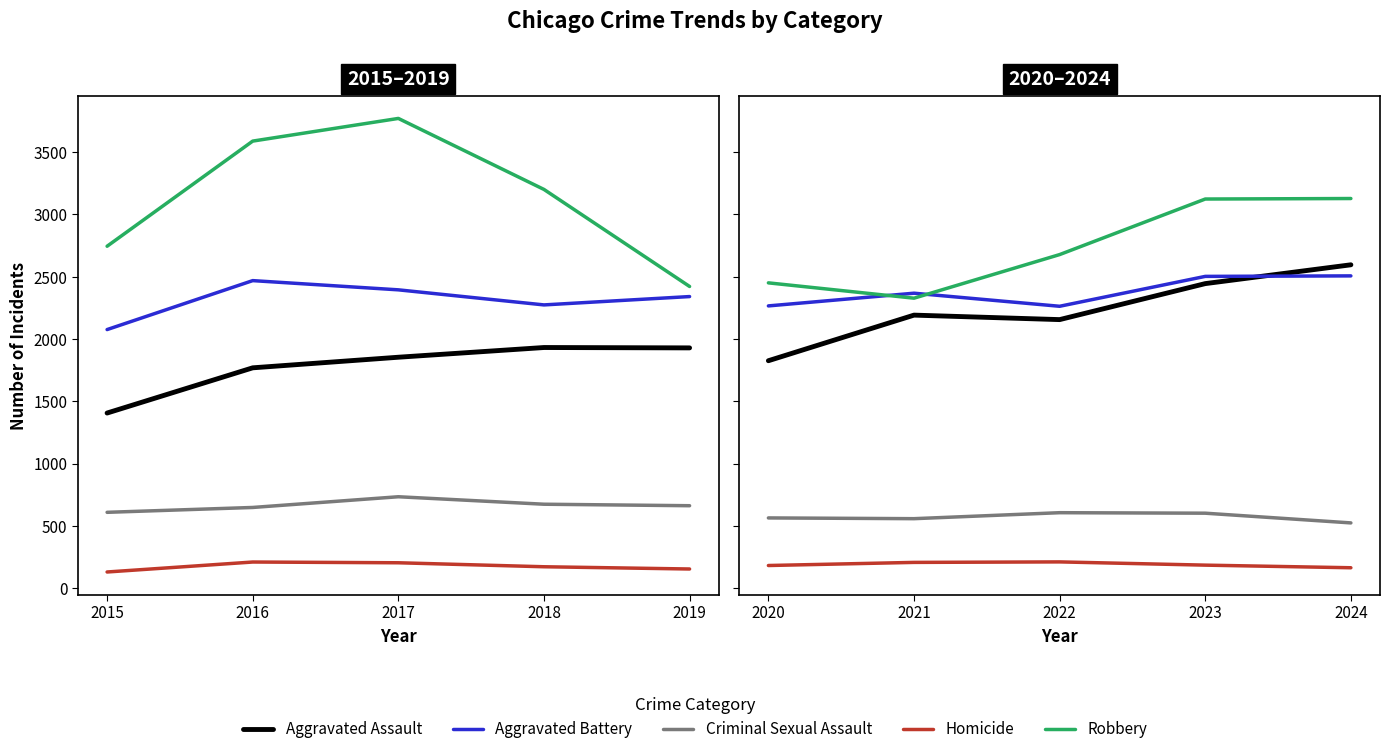

What are all the series names shown in the legend?

Aggravated Assault, Aggravated Battery, Criminal Sexual Assault, Homicide, Robbery